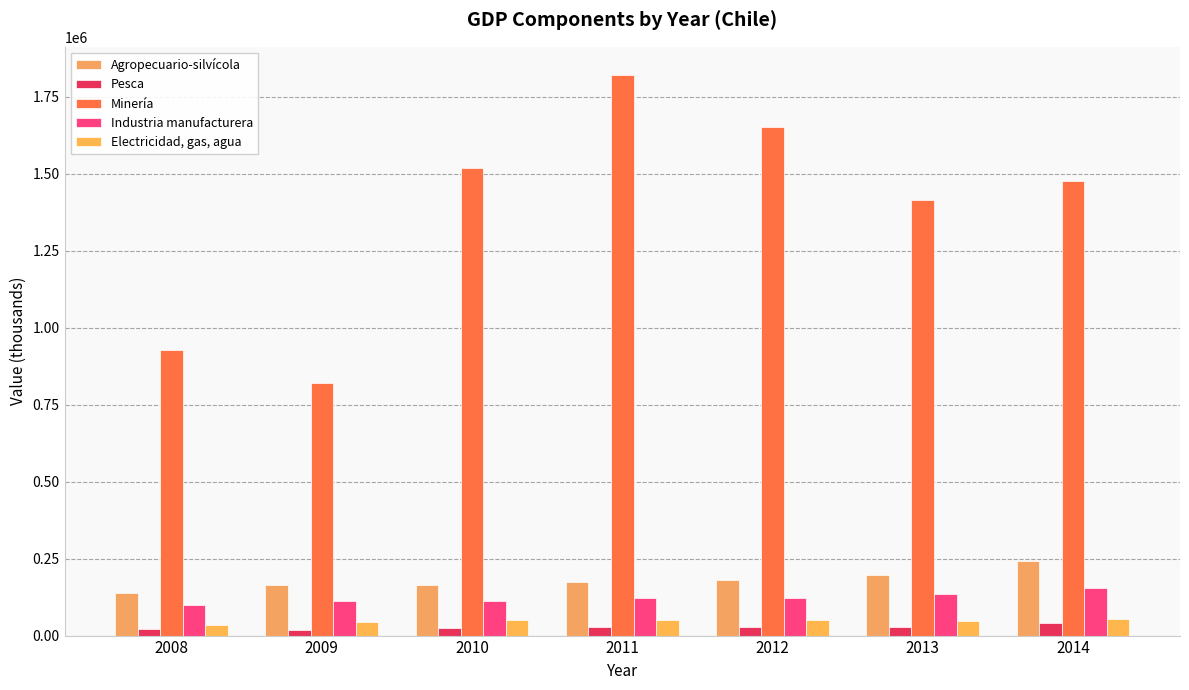

What is the total value across all series at 2010?

1870580